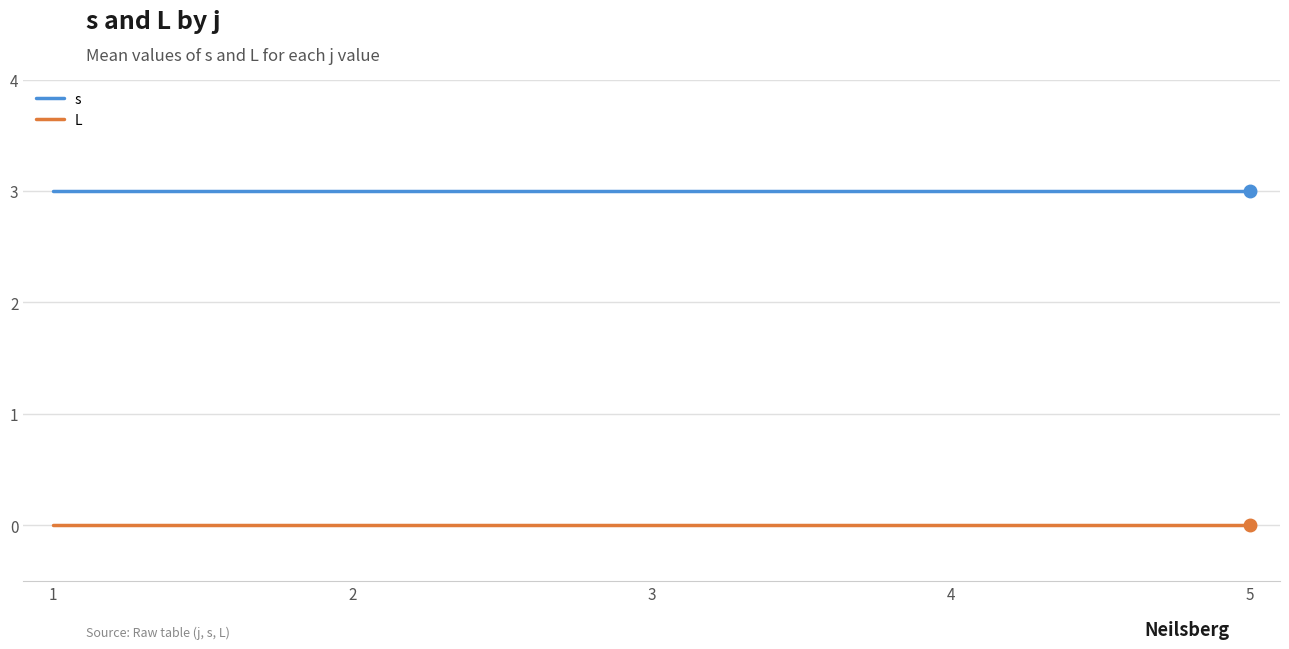

At how many categories does at least one series exceed 1?

5